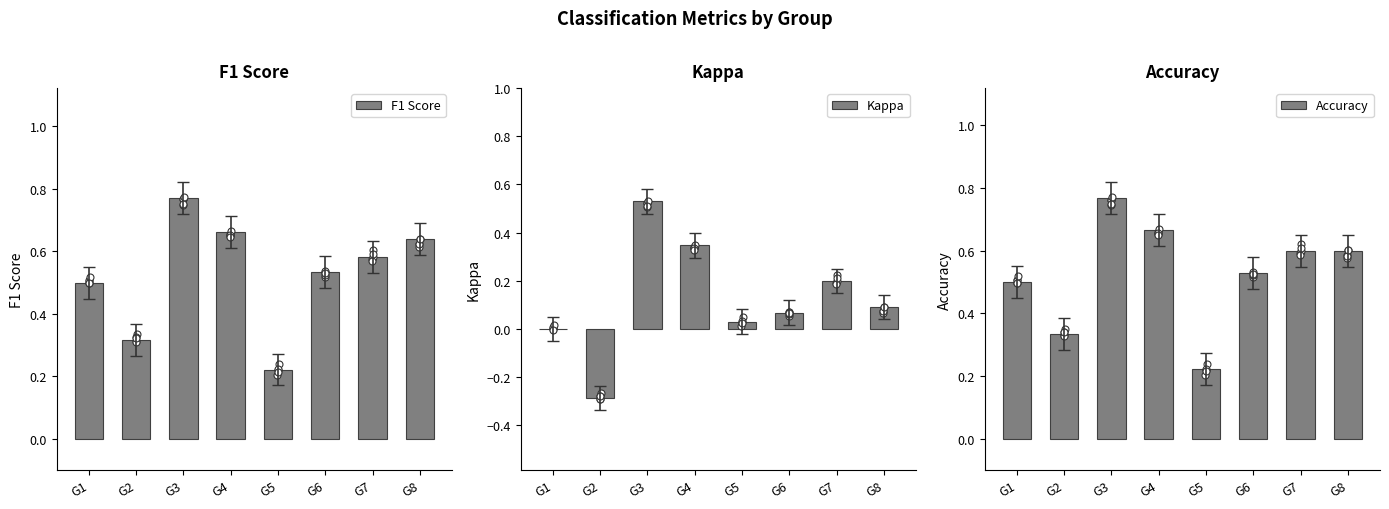

Which series has the largest total across all categories?

F1 Score